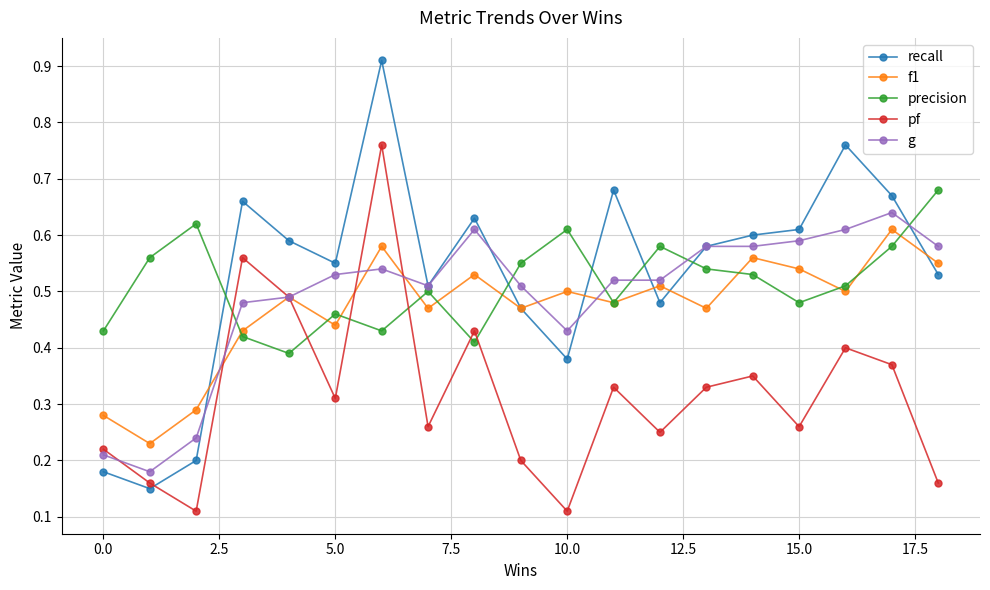

True or false: precision and g cross at least once.

True